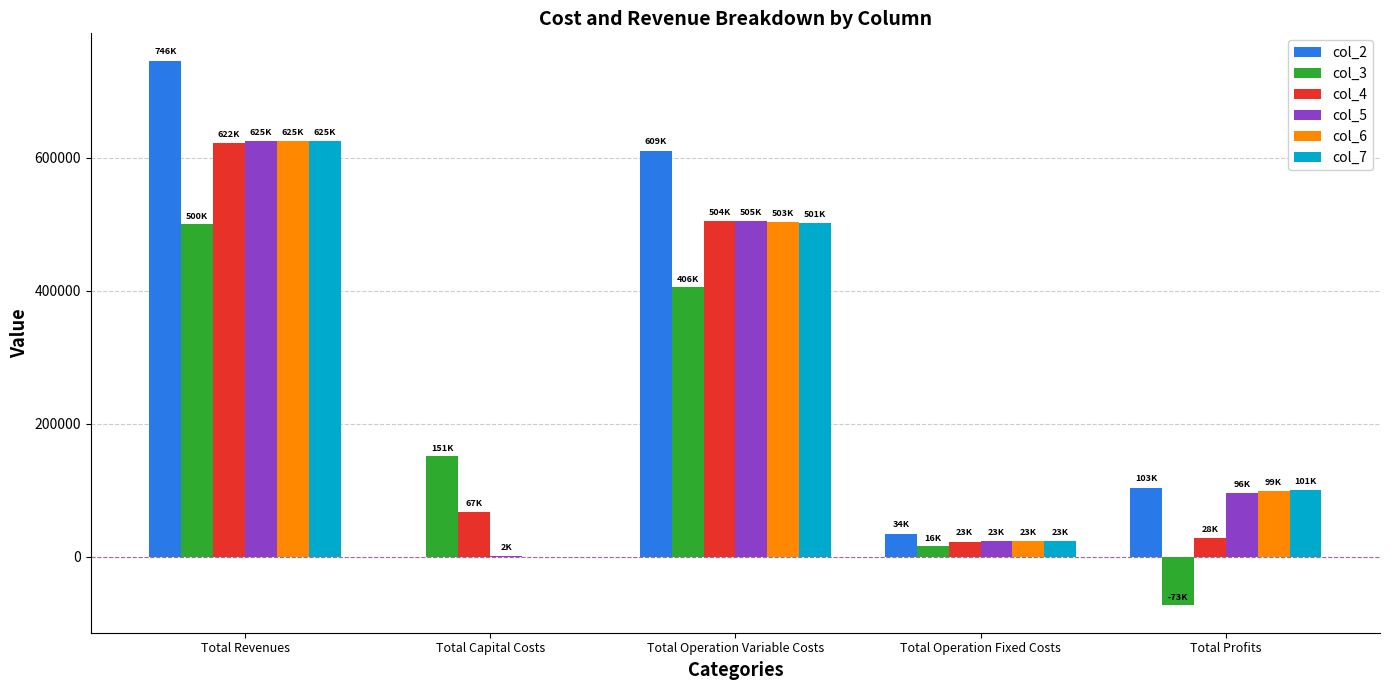

True or false: col_6 has a value of 964133.5 at Total Revenues.

False